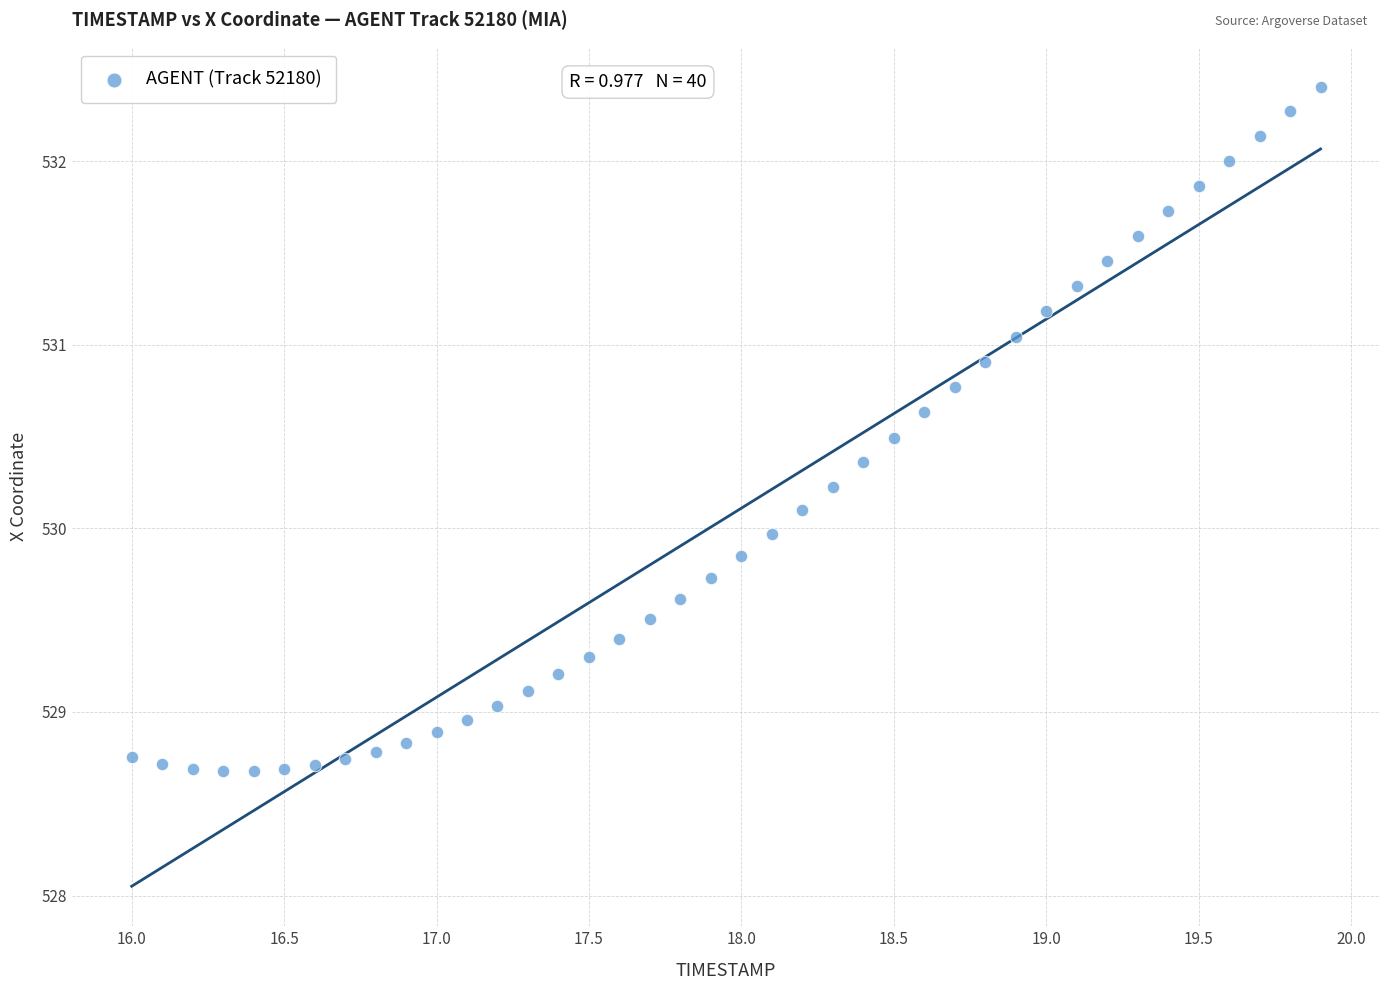

What is the range of Y values (max minus min)?

3.7